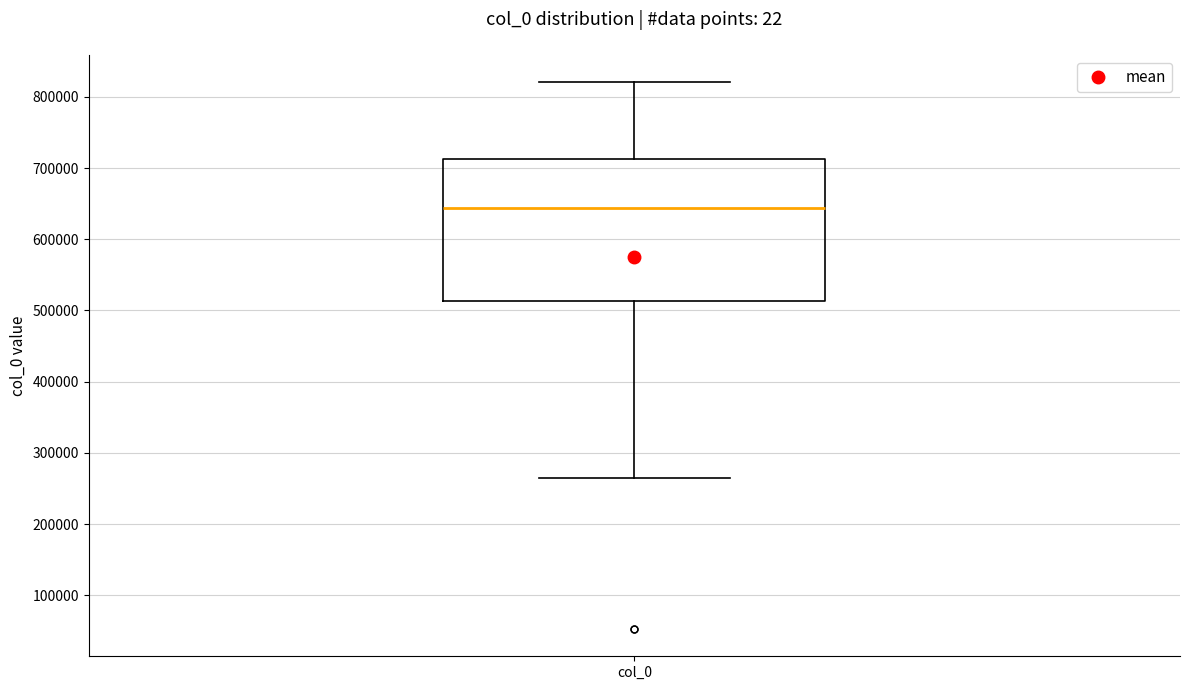

Transcribe this box plot: give where the median line is, the range the box spans, and where the two whiskers end, as read against the y-axis. The values are not printed on the chart, so give them approximately, as read against the axis.

median 640000, box 510000 to 710000, whiskers 260000 to 820000